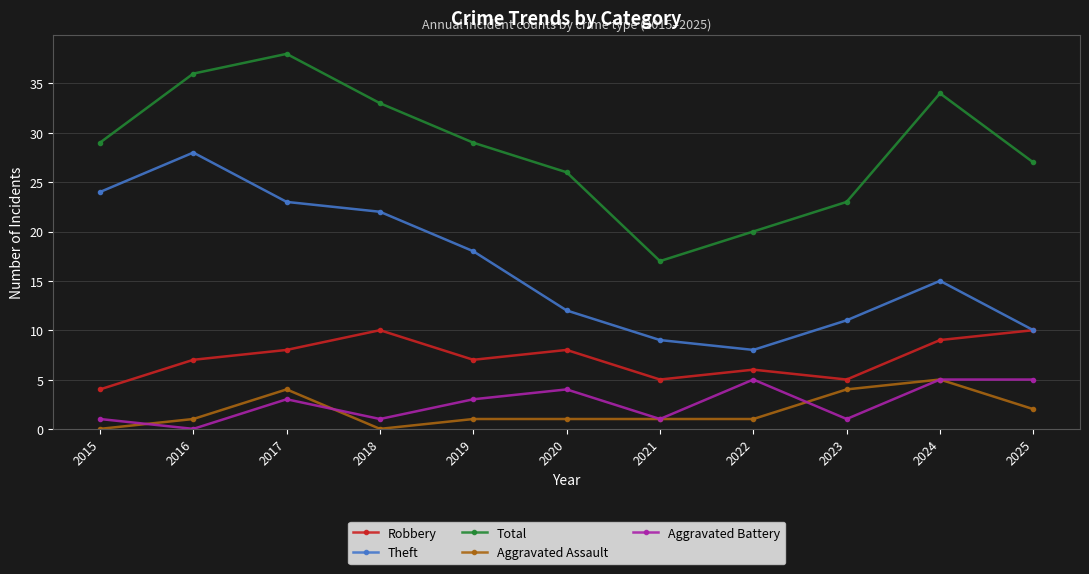

Rank the categories by Theft value from lowest to highest.

2022, 2021, 2025, 2023, 2020, 2024, 2019, 2018, 2017, 2015, 2016